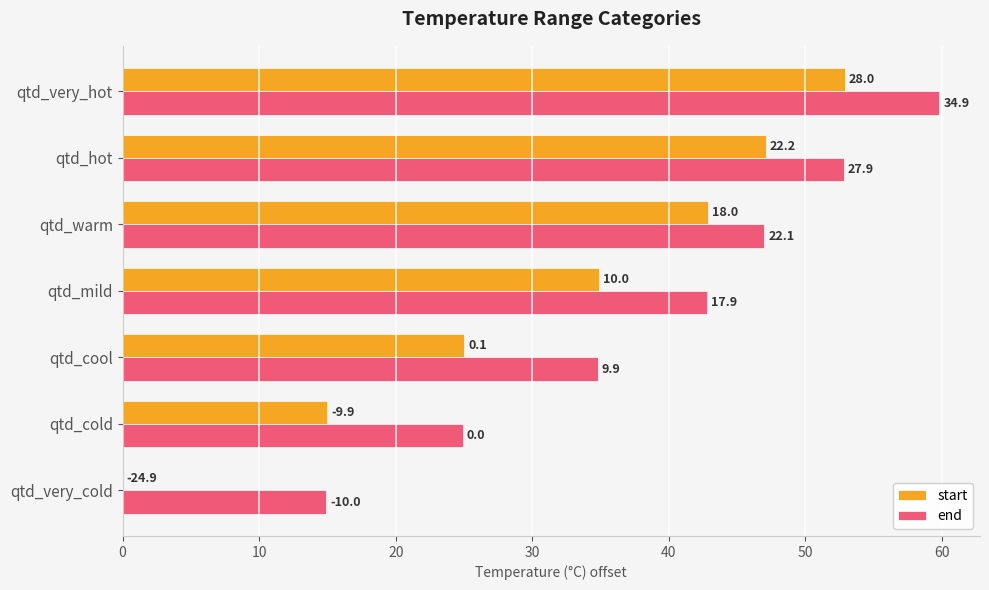

What are all the series names shown in the legend?

start, end